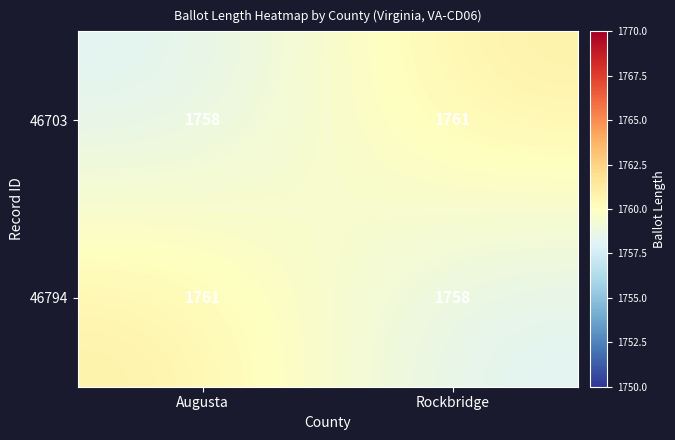

Count the number of data series in this chart.

2